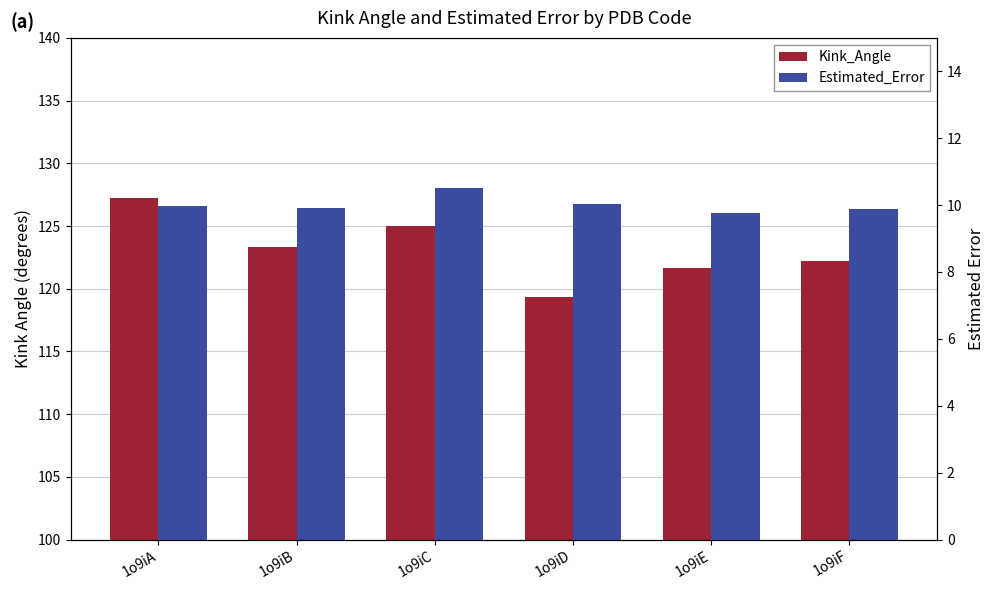

The value of Estimated_Error at 1o9iC is 16.3. True or false?

False